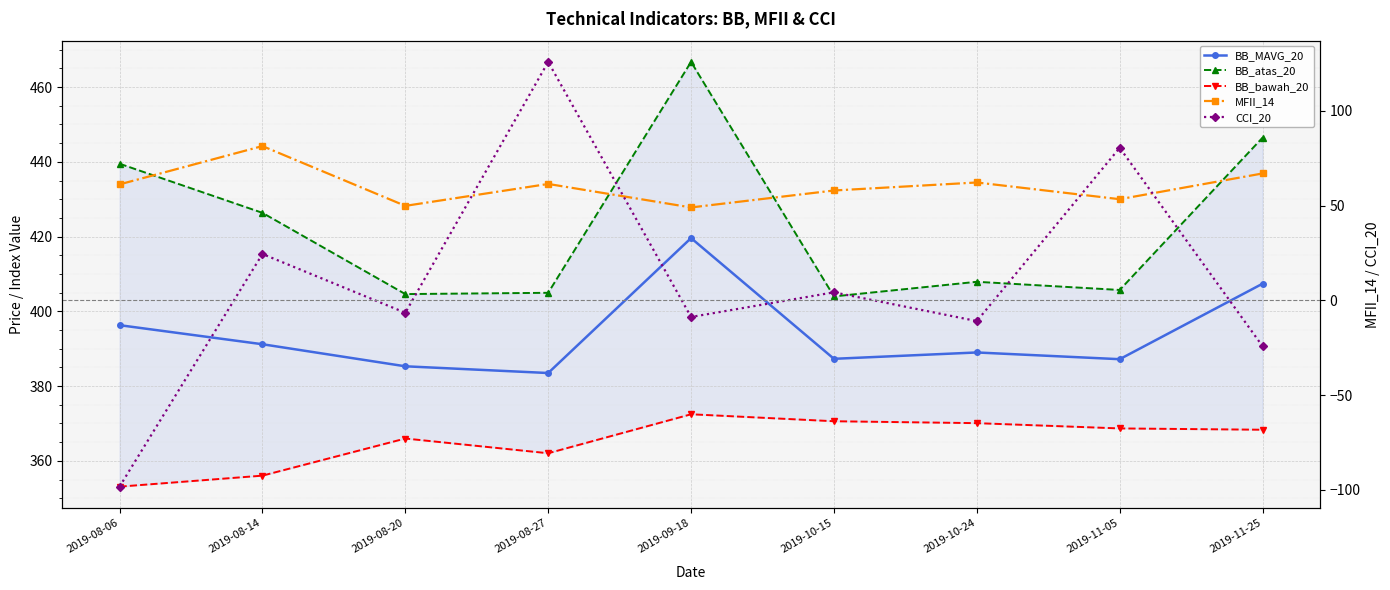

Reading right to left, extract all data points from this chart.

BB_MAVG_20: 407.4	387.2	389.0	387.3	419.6	383.5	385.3	391.2	396.3
BB_atas_20: 446.5	405.7	407.9	404.0	466.7	405.0	404.6	426.4	439.5
BB_bawah_20: 368.3	368.7	370.1	370.6	372.5	362.0	366.0	356.0	353.1
MFII_14: 66.9	53.4	62.2	58.0	49.0	61.4	49.8	81.4	61.2
CCI_20: -24.2	80.5	-10.9	4.2	-8.8	125.8	-6.6	24.5	-98.3